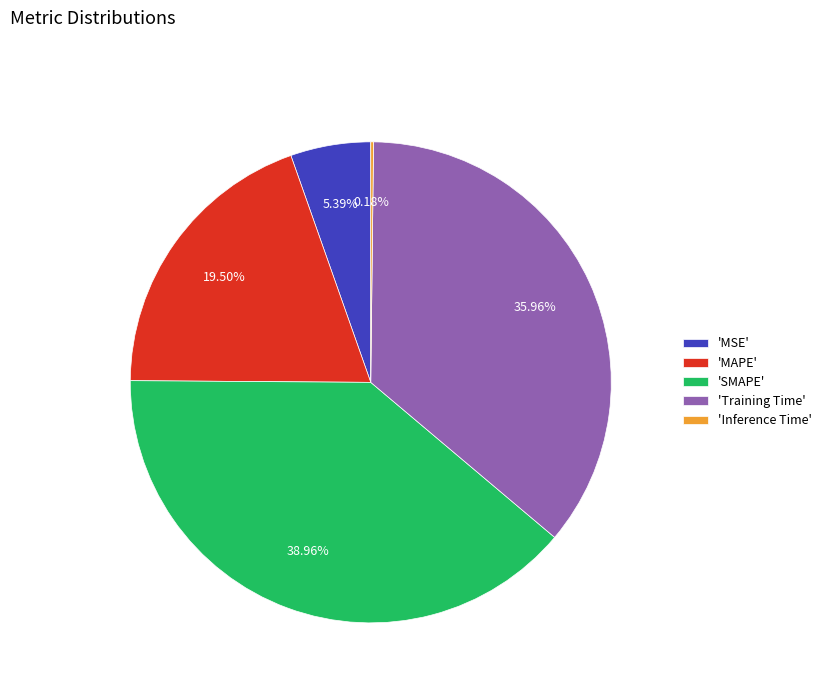

What is the largest slice in the pie chart?

'SMAPE'